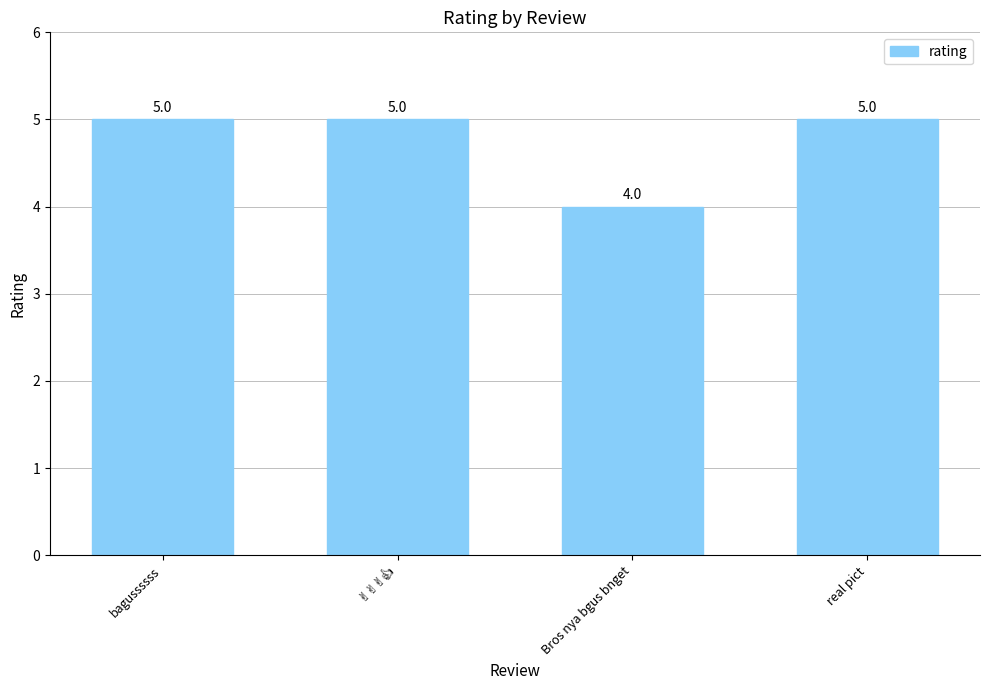

What is the label of the 2nd bar from the right?

Bros nya bgus bnget